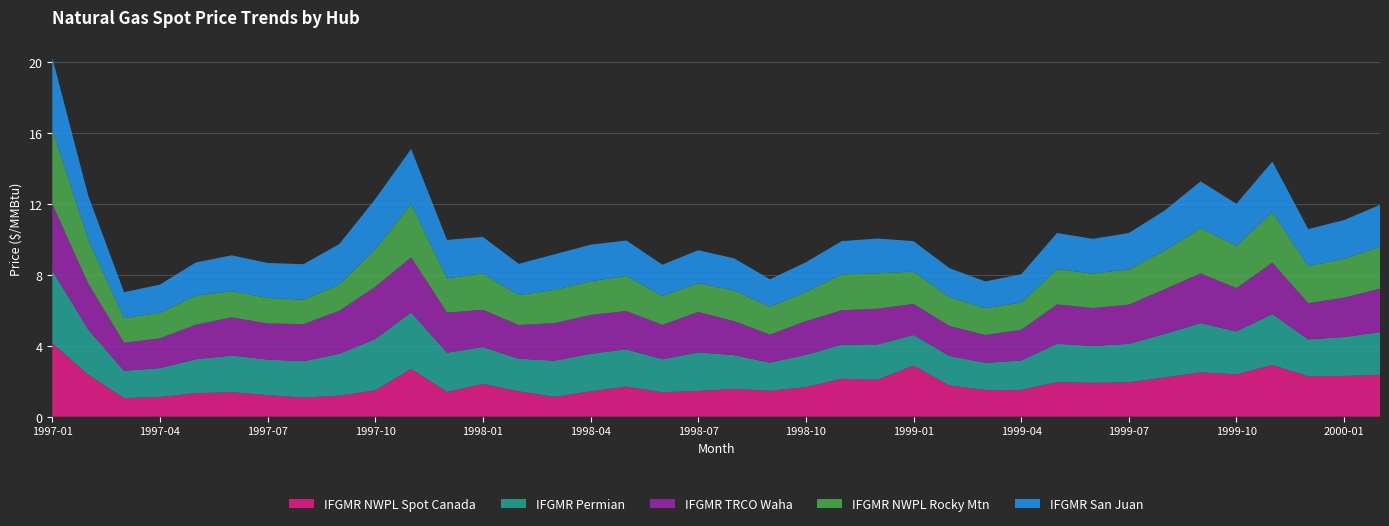

Reading left to right, extract all data points from this chart.

IFGMR NWPL Spot Canada: 1997-01=4.2	1997-02=2.4	1997-03=1.1	1997-04=1.1	1997-05=1.3	1997-06=1.4	1997-07=1.2	1997-08=1.1	1997-09=1.2	1997-10=1.5	1997-11=2.7	1997-12=1.4	1998-01=1.9	1998-02=1.4	1998-03=1.1	1998-04=1.4	1998-05=1.7	1998-06=1.4	1998-07=1.4	1998-08=1.6	1998-09=1.5	1998-10=1.7	1998-11=2.1	1998-12=2.1	1999-01=2.9	1999-02=1.8	1999-03=1.5	1999-04=1.5	1999-05=1.9	1999-06=1.9	1999-07=1.9	1999-08=2.2	1999-09=2.5	1999-10=2.4	1999-11=2.9	1999-12=2.3	2000-01=2.3	2000-02=2.4
IFGMR Permian: 1997-01=4.1	1997-02=2.5	1997-03=1.5	1997-04=1.6	1997-05=1.9	1997-06=2.1	1997-07=2.0	1997-08=2.0	1997-09=2.4	1997-10=2.9	1997-11=3.2	1997-12=2.2	1998-01=2.1	1998-02=1.8	1998-03=2.0	1998-04=2.1	1998-05=2.1	1998-06=1.9	1998-07=2.2	1998-08=1.9	1998-09=1.6	1998-10=1.8	1998-11=1.9	1998-12=2.0	1999-01=1.7	1999-02=1.7	1999-03=1.5	1999-04=1.7	1999-05=2.2	1999-06=2.1	1999-07=2.2	1999-08=2.5	1999-09=2.8	1999-10=2.4	1999-11=2.9	1999-12=2.1	2000-01=2.2	2000-02=2.4
IFGMR TRCO Waha: 1997-01=3.8	1997-02=2.6	1997-03=1.6	1997-04=1.7	1997-05=1.9	1997-06=2.1	1997-07=2.0	1997-08=2.1	1997-09=2.4	1997-10=2.9	1997-11=3.1	1997-12=2.3	1998-01=2.1	1998-02=1.9	1998-03=2.1	1998-04=2.2	1998-05=2.2	1998-06=1.9	1998-07=2.3	1998-08=1.9	1998-09=1.6	1998-10=1.9	1998-11=1.9	1998-12=2.0	1999-01=1.8	1999-02=1.7	1999-03=1.6	1999-04=1.7	1999-05=2.2	1999-06=2.1	1999-07=2.2	1999-08=2.5	1999-09=2.8	1999-10=2.4	1999-11=2.9	1999-12=2.0	2000-01=2.2	2000-02=2.5
IFGMR NWPL Rocky Mtn: 1997-01=4.2	1997-02=2.5	1997-03=1.4	1997-04=1.4	1997-05=1.6	1997-06=1.5	1997-07=1.4	1997-08=1.4	1997-09=1.5	1997-10=2.1	1997-11=3.0	1997-12=1.9	1998-01=2.0	1998-02=1.7	1998-03=1.9	1998-04=1.9	1998-05=2.0	1998-06=1.6	1998-07=1.6	1998-08=1.7	1998-09=1.6	1998-10=1.6	1998-11=2.0	1998-12=2.0	1999-01=1.8	1999-02=1.6	1999-03=1.5	1999-04=1.5	1999-05=2.0	1999-06=1.9	1999-07=2.0	1999-08=2.2	1999-09=2.6	1999-10=2.4	1999-11=2.9	1999-12=2.1	2000-01=2.2	2000-02=2.4
IFGMR San Juan: 1997-01=4.0	1997-02=2.5	1997-03=1.5	1997-04=1.6	1997-05=1.9	1997-06=2.0	1997-07=2.0	1997-08=2.0	1997-09=2.3	1997-10=2.8	1997-11=3.1	1997-12=2.2	1998-01=2.1	1998-02=1.8	1998-03=2.0	1998-04=2.1	1998-05=2.0	1998-06=1.8	1998-07=1.9	1998-08=1.8	1998-09=1.6	1998-10=1.7	1998-11=1.9	1998-12=2.0	1999-01=1.7	1999-02=1.6	1999-03=1.5	1999-04=1.6	1999-05=2.0	1999-06=2.0	1999-07=2.0	1999-08=2.3	1999-09=2.6	1999-10=2.4	1999-11=2.8	1999-12=2.1	2000-01=2.2	2000-02=2.4